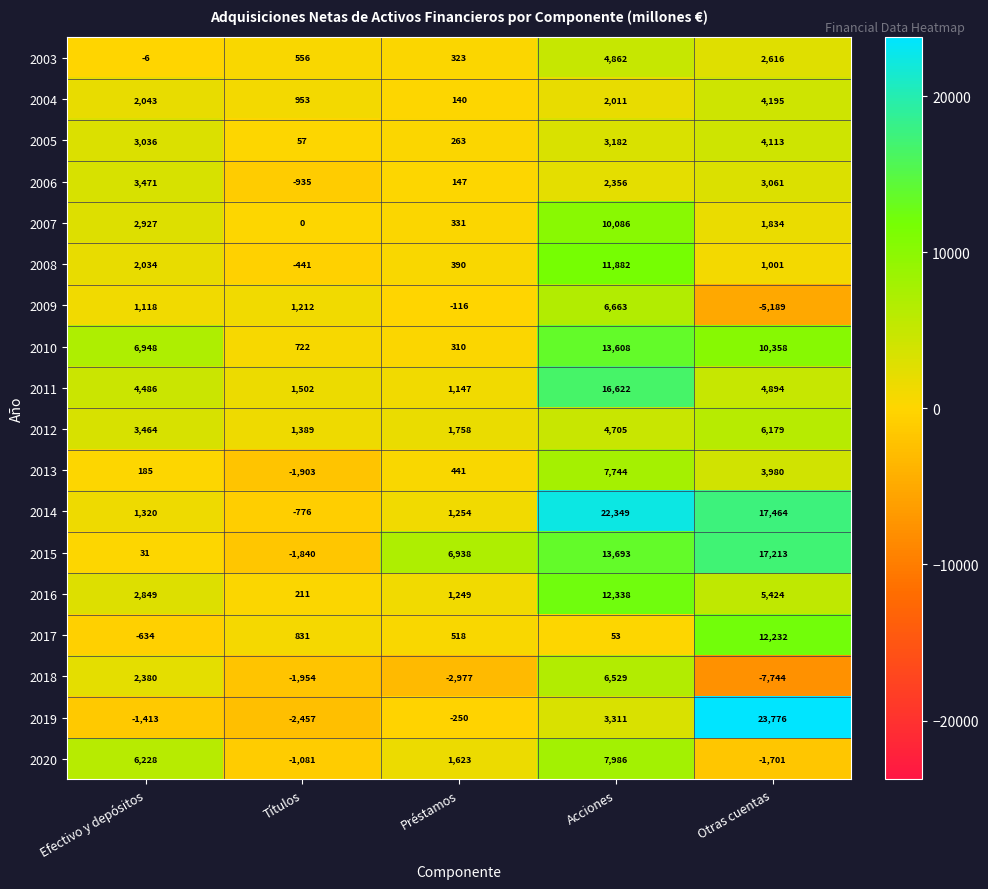

Count the number of data series in this chart.

18